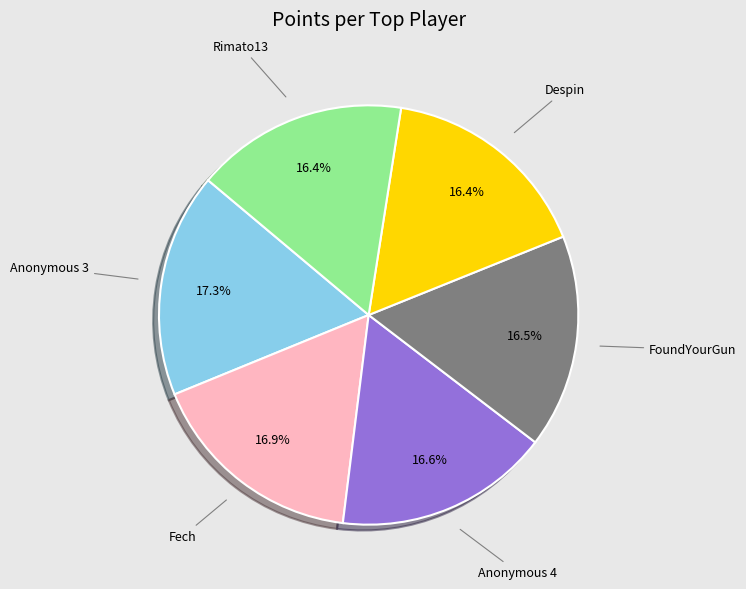

Is there any slice that represents more than half of the pie?

No